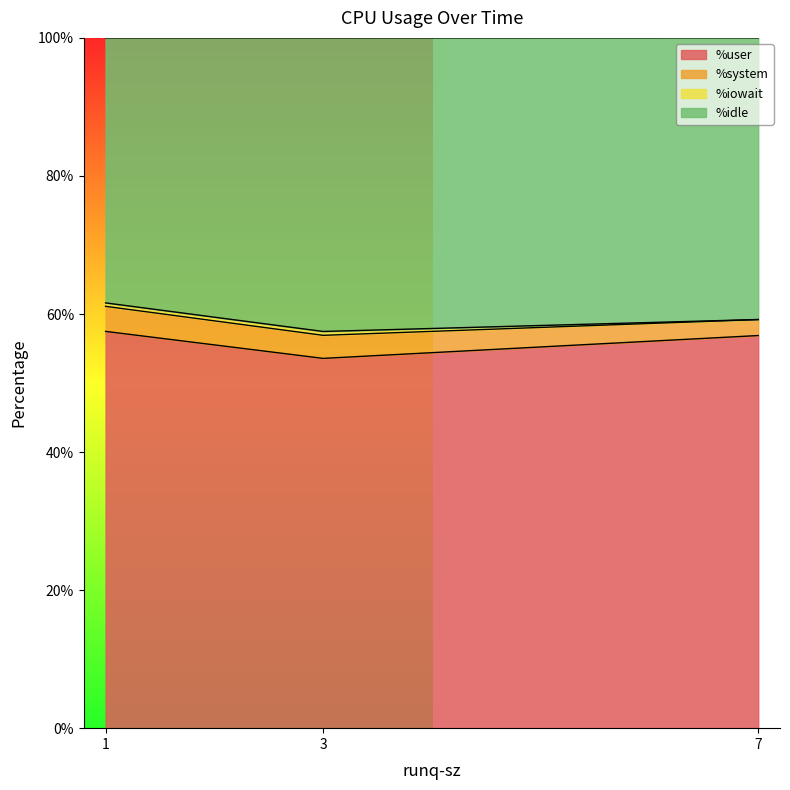

What position from the left is 1?

1